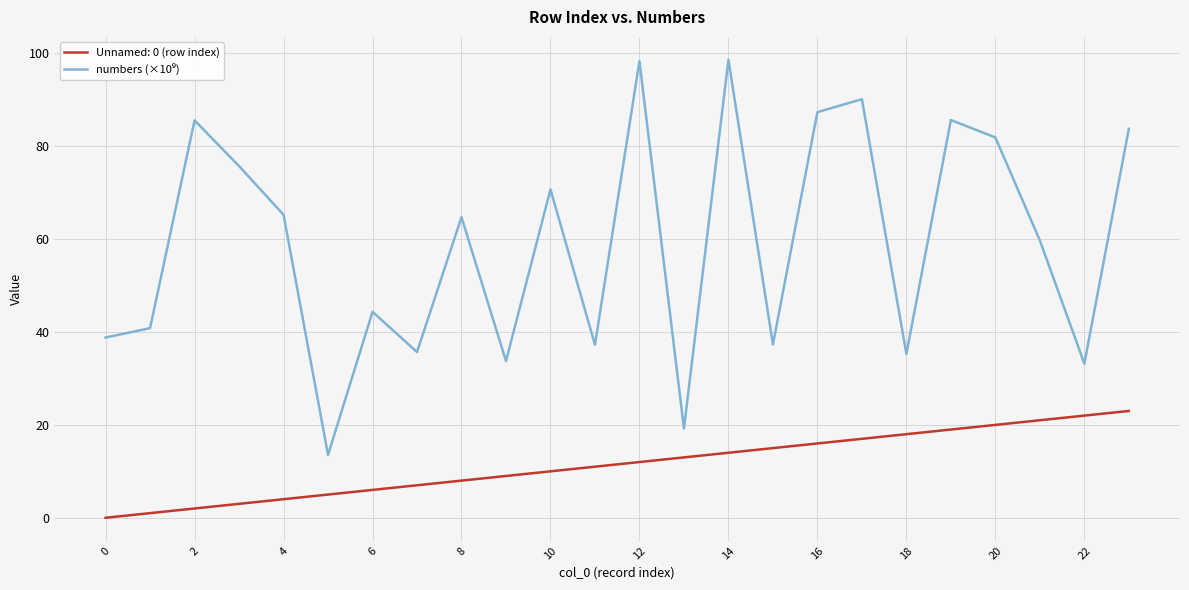

What is the greatest value displayed?

98.6